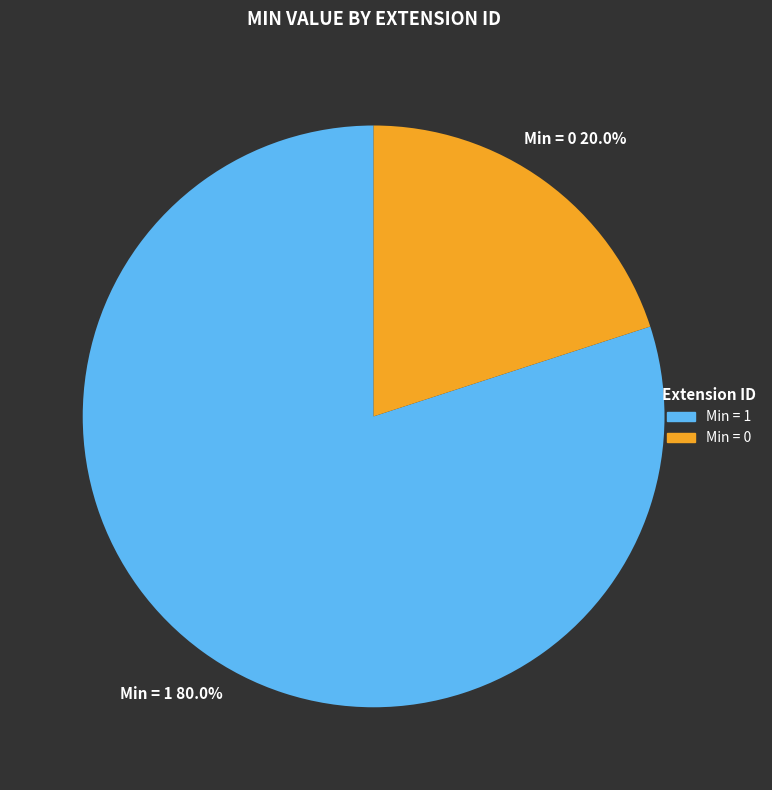

Is there a majority slice in this chart?

Yes